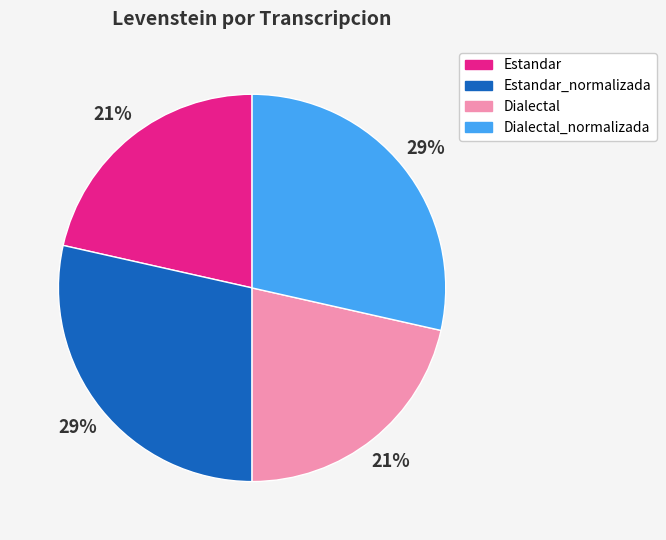

The Dialectal slice represents 33% of the pie. True or false?

False